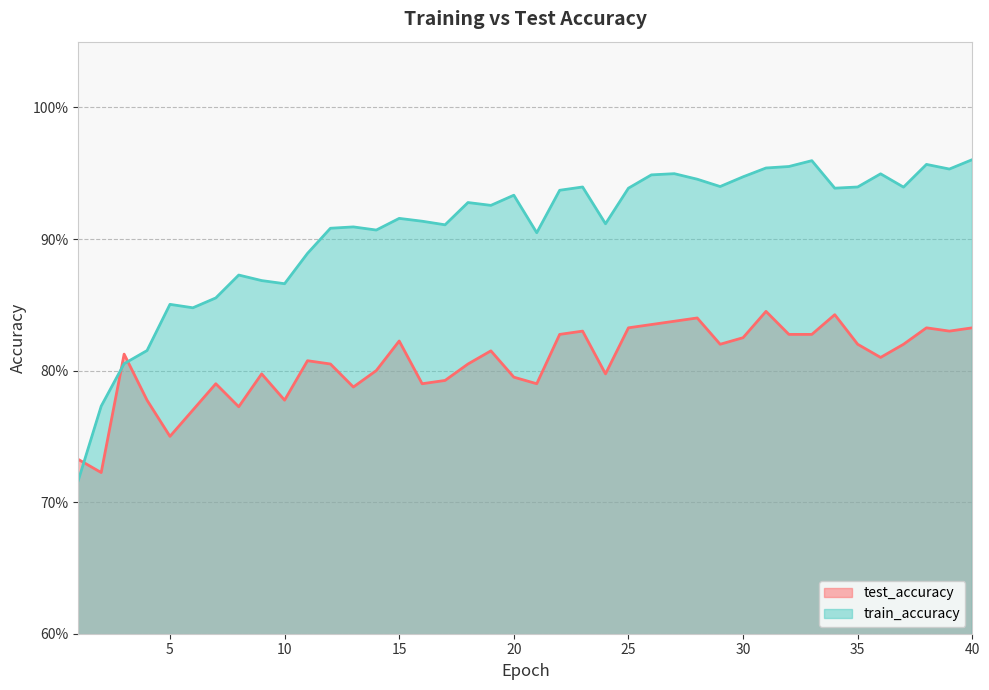

Where is test_accuracy nearest to the value 0?

2